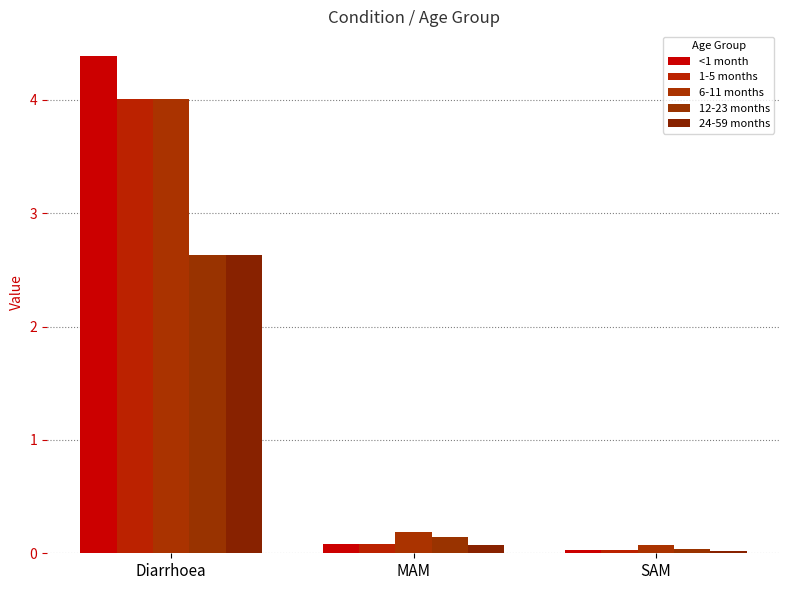

Rank the series by their maximum value, from highest to lowest.

<1 month, 1-5 months, 6-11 months, 12-23 months, 24-59 months